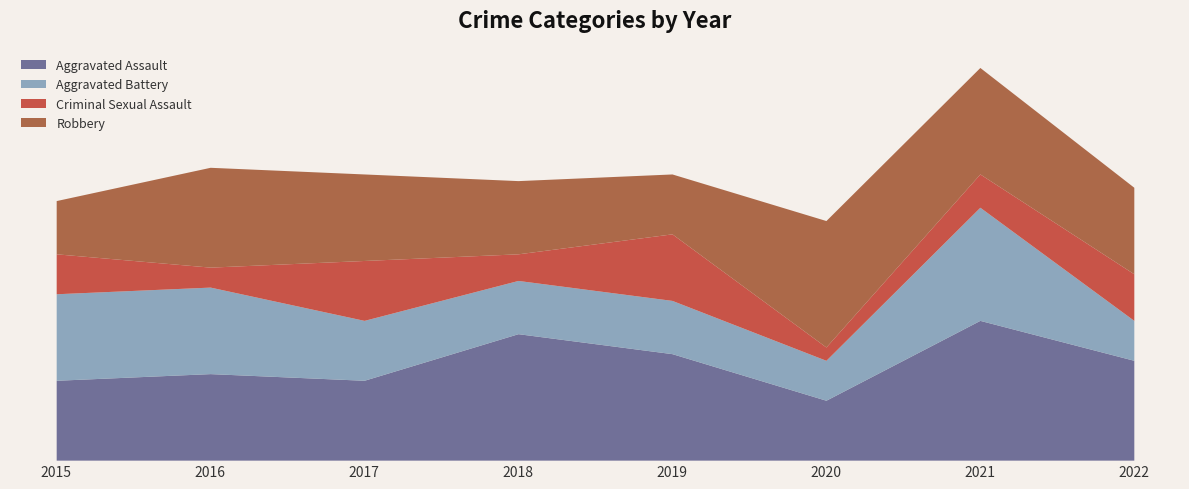

How many lines are shown in the chart?

4